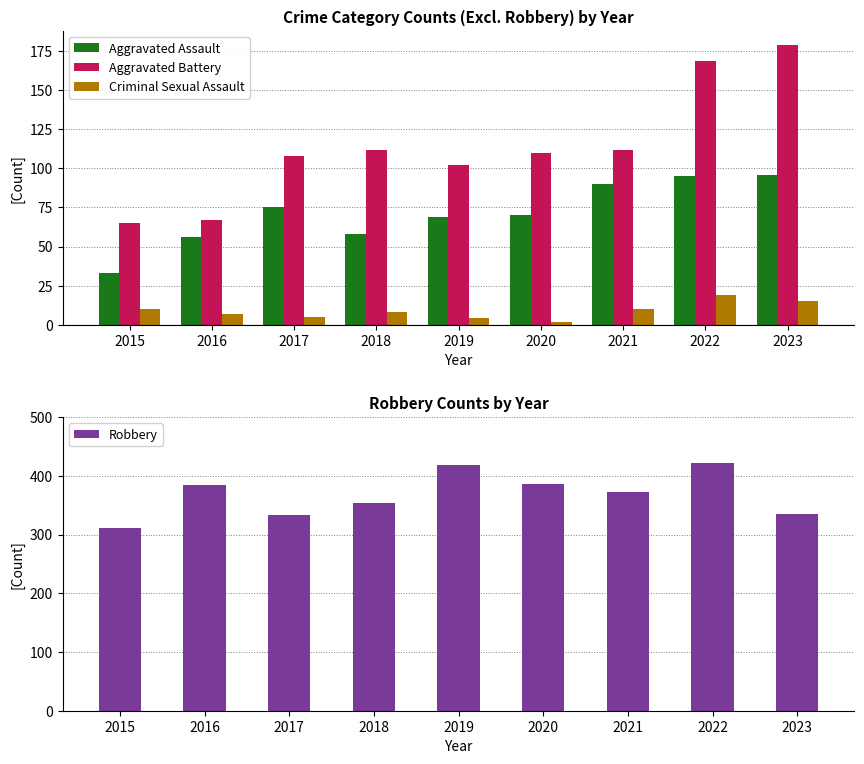

Which category has the lowest value in the Aggravated Assault series?

2015